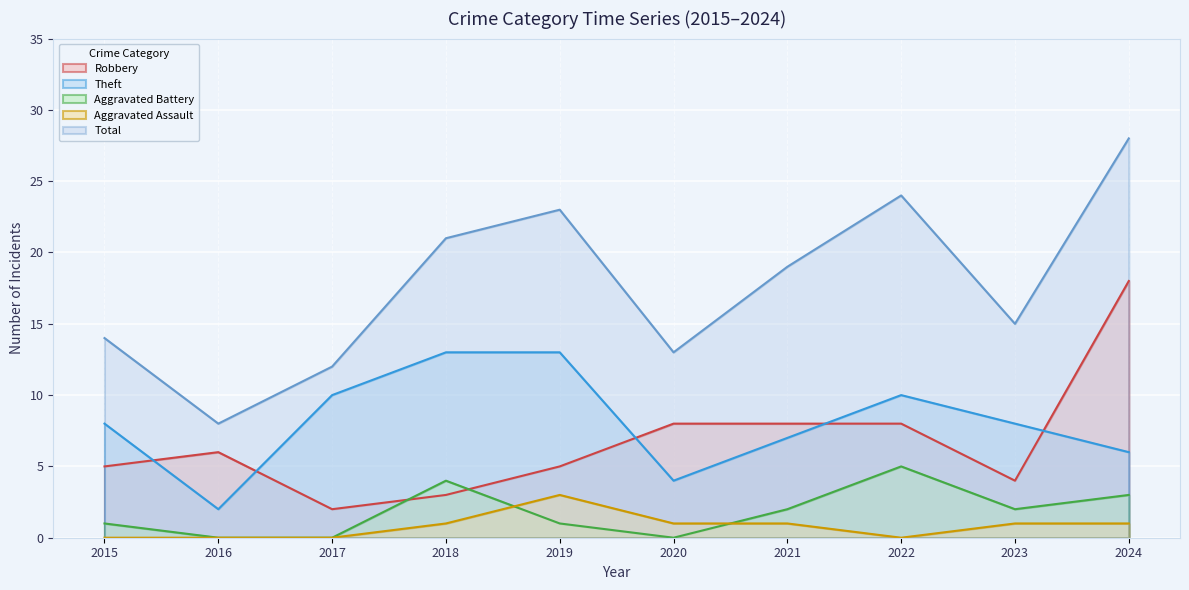

What is the spread (max minus min) of values at 2017?

12